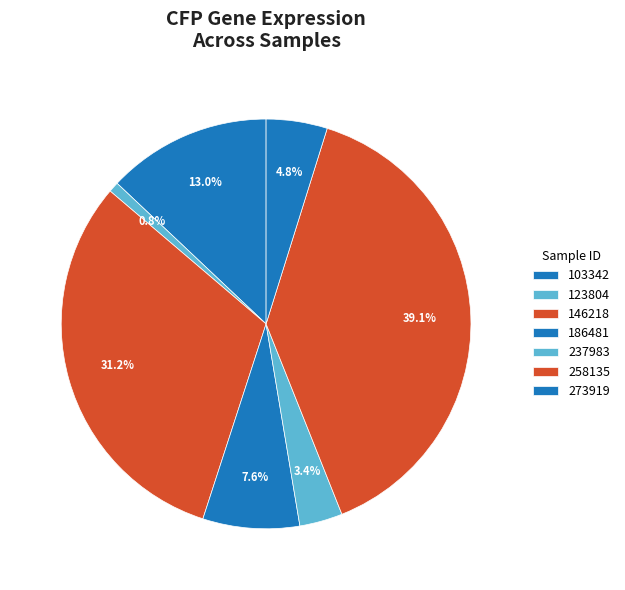

To the nearest percent, what percentage of the pie is 146218?

31%